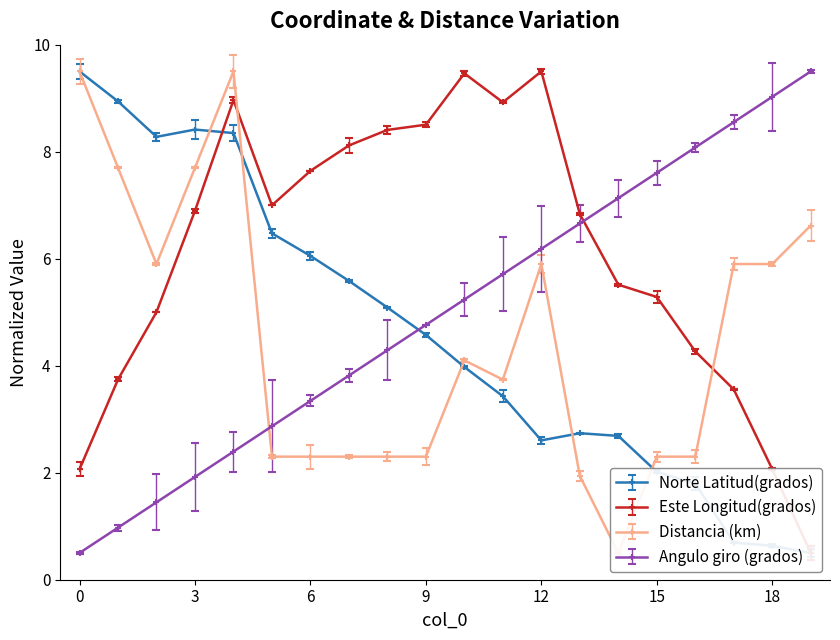

What is the sum of the Distancia (km) values at 13 and 5?

4.2